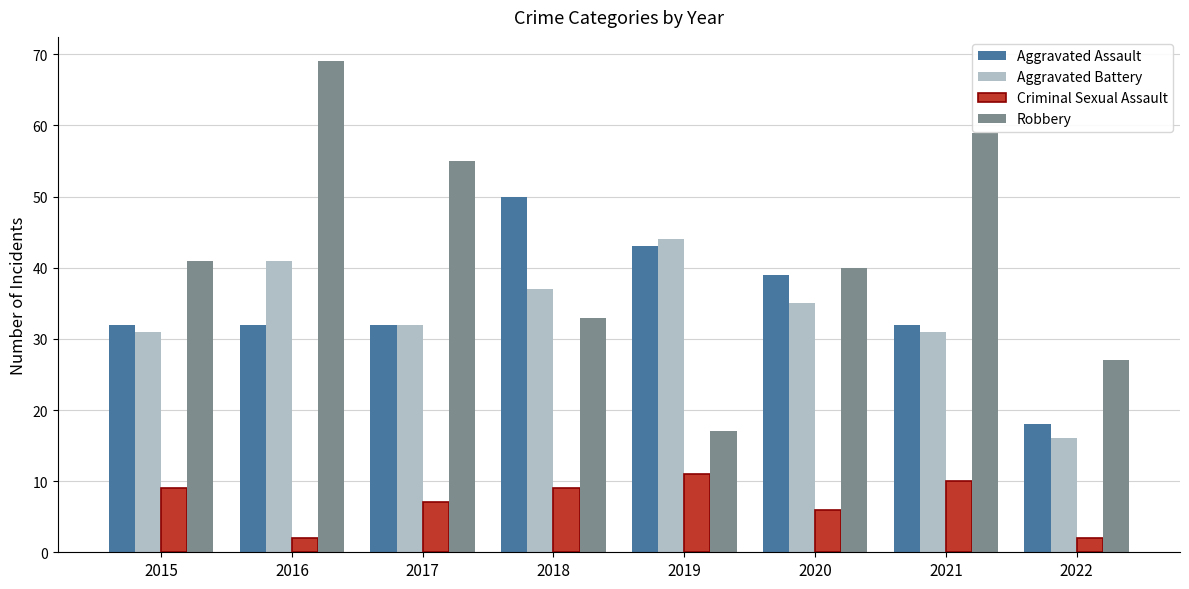

Is the value of Aggravated Battery at 2020 greater than the value of Robbery at 2020?

No